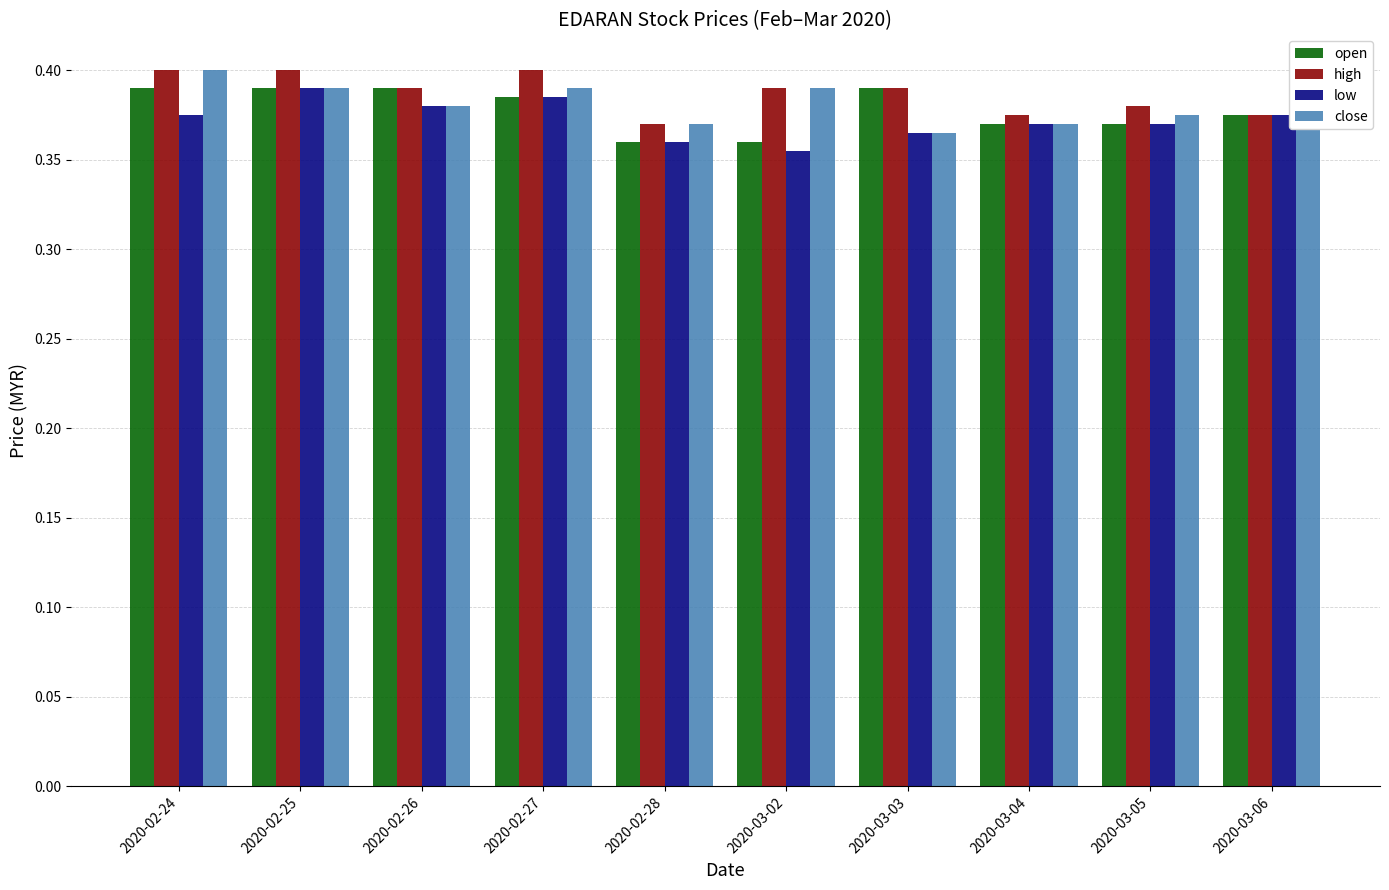

What is the sum of all high values?

3.9